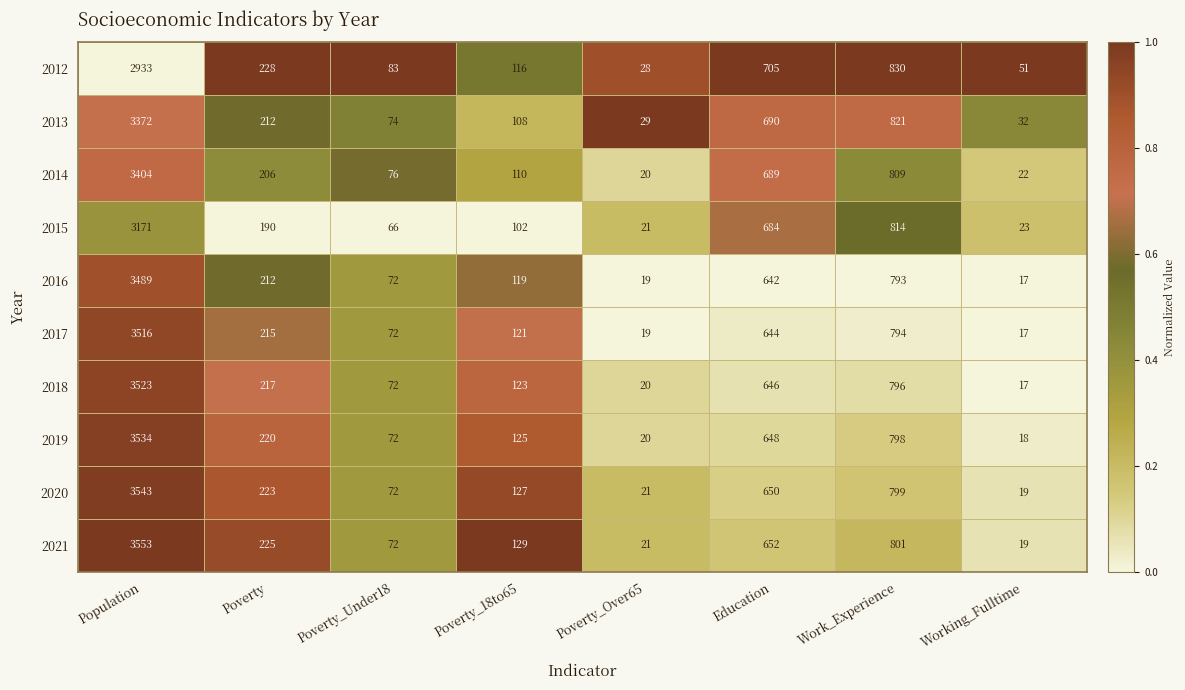

Which series has the largest total across all categories?

2021